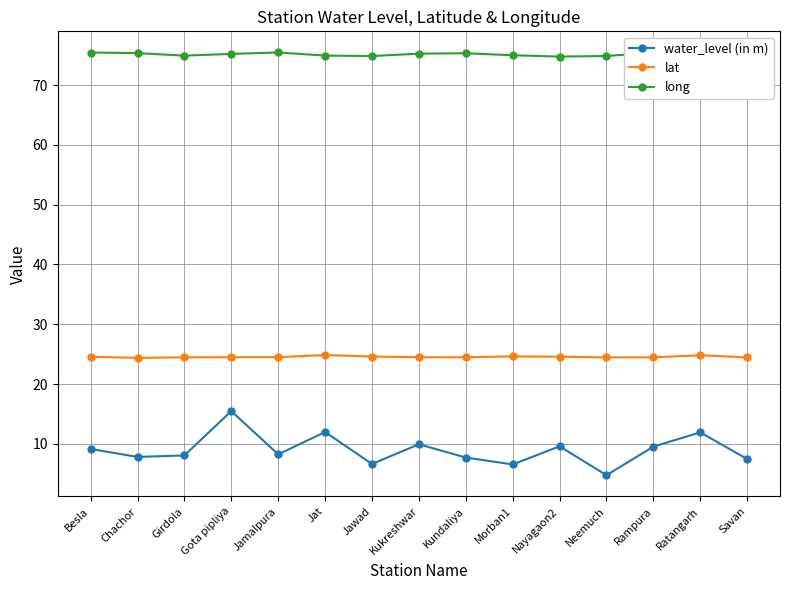

Which category has the lowest value in the water_level (in m) series?

Neemuch